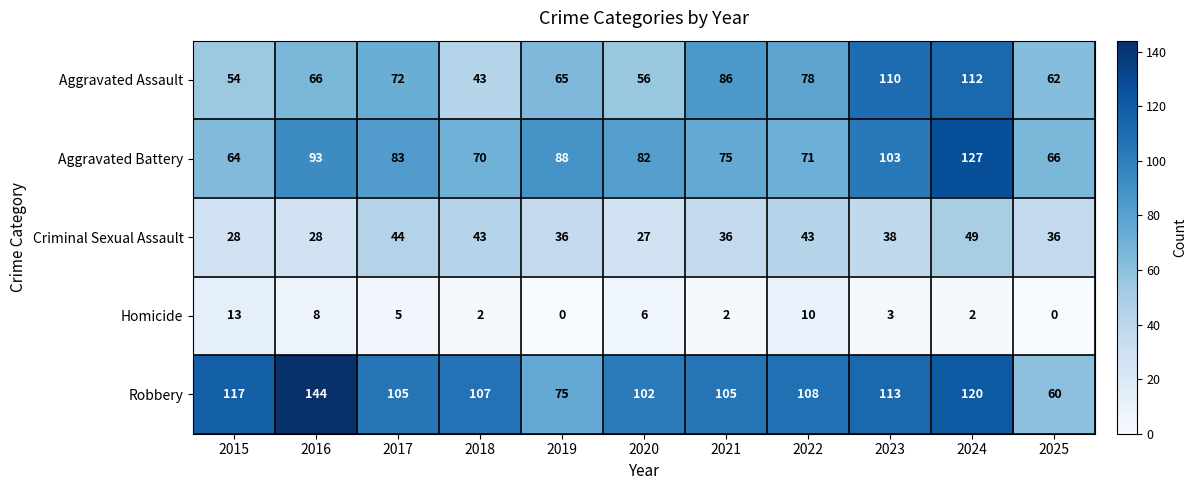

What is the average value of the Aggravated Battery series?

84